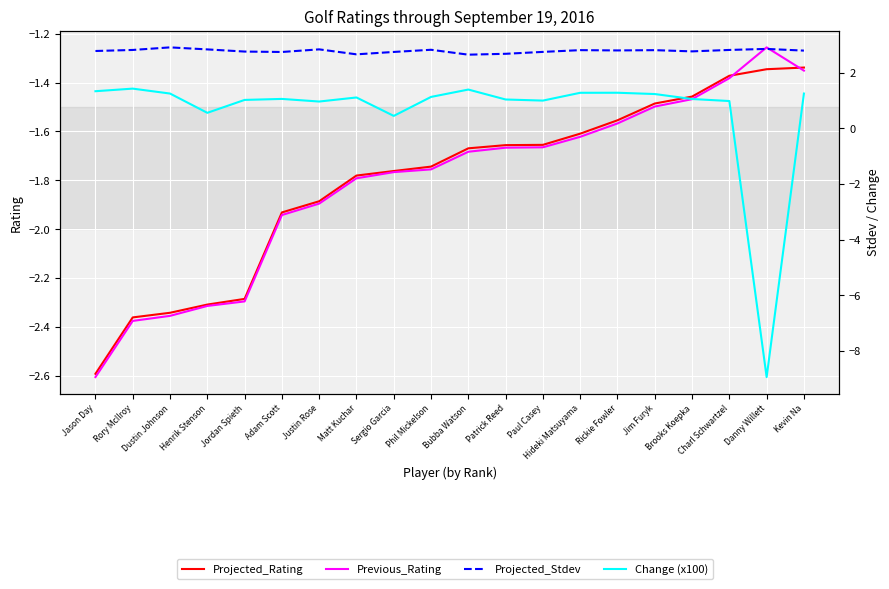

What position from the right is Paul Casey?

8